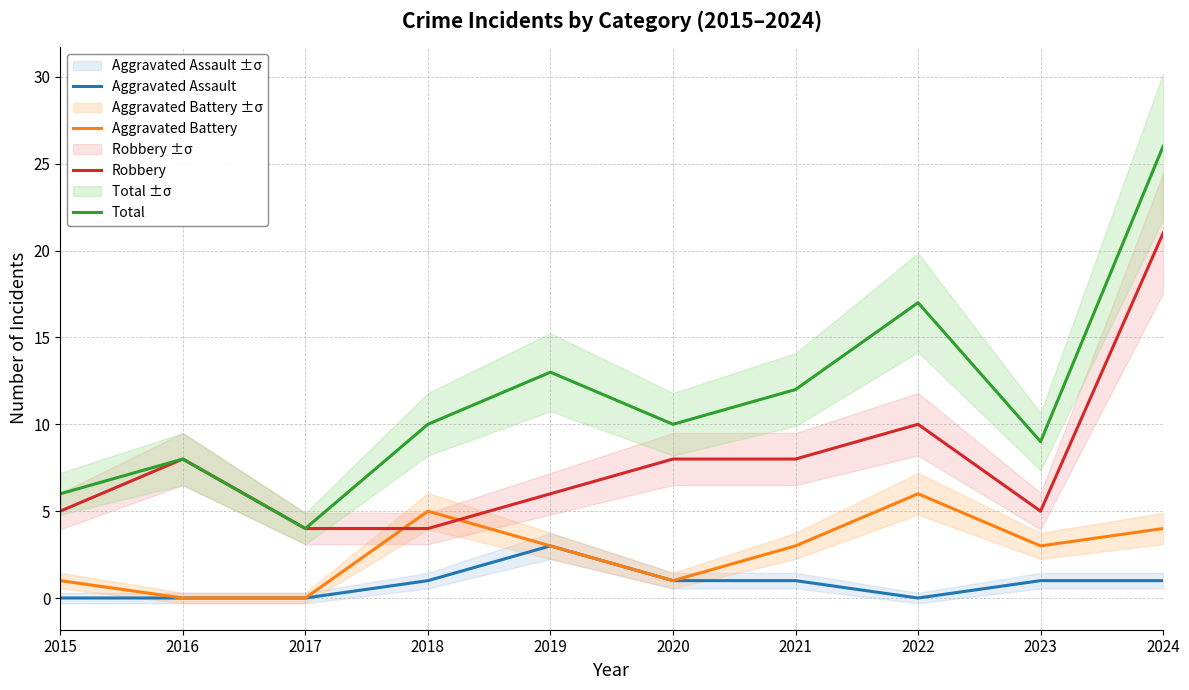

True or false: Aggravated Assault and Aggravated Battery intersect in this chart.

False